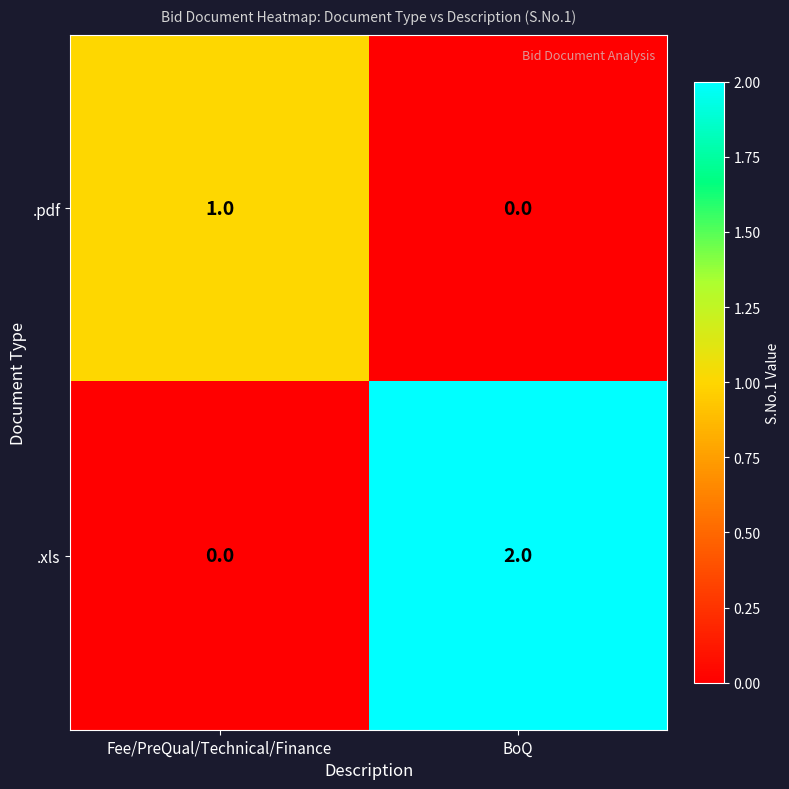

What is the total value across all series at Fee/PreQual/Technical/Finance?

1